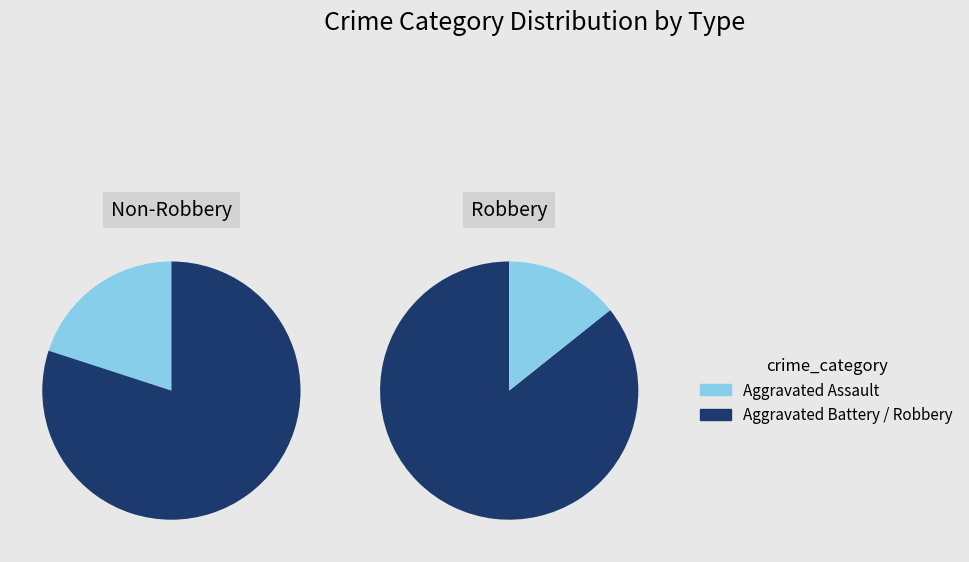

How many slices are in this pie chart?

4